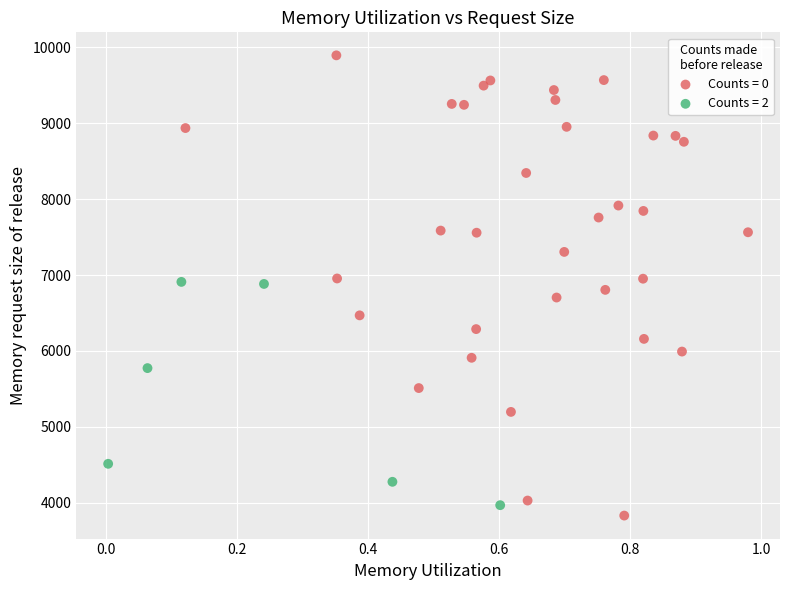

Which series reaches the minimum Y coordinate?

Counts = 0